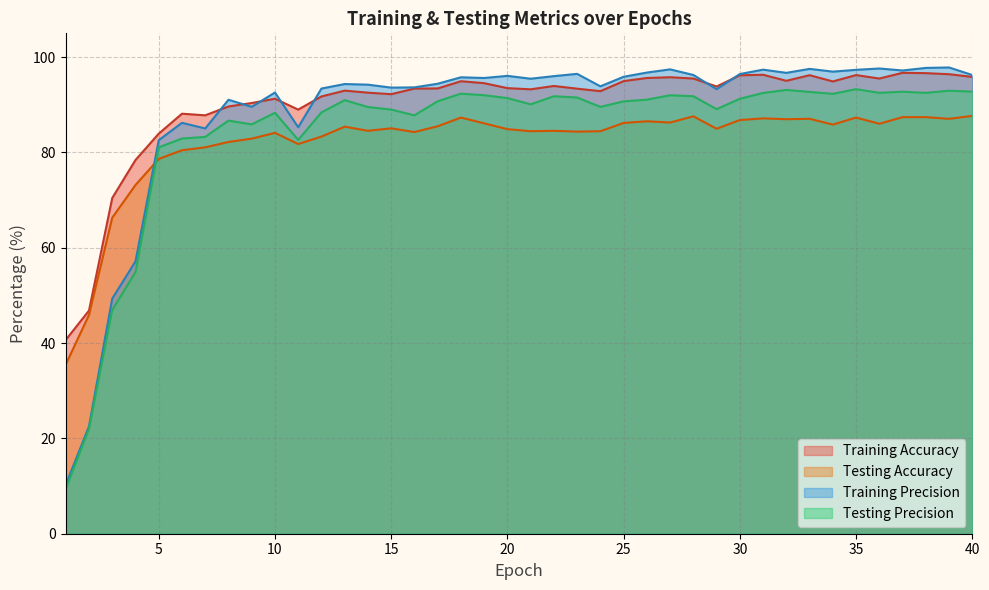

Reading left to right, extract all data points from this chart.

Training Accuracy: 1=40.7	2=46.8	3=70.4	4=78.4	5=83.9	6=88.1	7=87.8	8=89.7	9=90.4	10=91.3	11=89.0	12=91.8	13=93.0	14=92.5	15=92.2	16=93.4	17=93.4	18=95.0	19=94.5	20=93.5	21=93.3	22=94.0	23=93.4	24=92.9	25=95.0	26=95.6	27=95.8	28=95.5	29=93.8	30=96.2	31=96.3	32=95.0	33=96.2	34=94.9	35=96.2	36=95.5	37=96.7	38=96.6	39=96.4	40=95.9
Testing Accuracy: 1=35.5	2=45.9	3=66.3	4=73.2	5=78.6	6=80.5	7=81.1	8=82.2	9=82.9	10=84.1	11=81.8	12=83.3	13=85.4	14=84.5	15=85.1	16=84.3	17=85.5	18=87.3	19=86.1	20=84.9	21=84.5	22=84.5	23=84.4	24=84.5	25=86.2	26=86.5	27=86.3	28=87.6	29=85.0	30=86.8	31=87.2	32=87.0	33=87.1	34=85.9	35=87.3	36=86.0	37=87.4	38=87.4	39=87.1	40=87.7
Training Precision: 1=10.3	2=22.5	3=49.3	4=57.1	5=82.6	6=86.2	7=85.0	8=91.1	9=89.6	10=92.6	11=85.3	12=93.4	13=94.4	14=94.2	15=93.6	16=93.7	17=94.4	18=95.8	19=95.6	20=96.1	21=95.5	22=96.0	23=96.5	24=93.9	25=95.9	26=96.8	27=97.4	28=96.3	29=93.3	30=96.5	31=97.4	32=96.7	33=97.5	34=97.0	35=97.3	36=97.6	37=97.2	38=97.7	39=97.8	40=96.2
Testing Precision: 1=9.4	2=22.0	3=47.0	4=54.9	5=81.1	6=82.9	7=83.3	8=86.7	9=85.9	10=88.3	11=82.6	12=88.4	13=91.0	14=89.5	15=89.0	16=87.8	17=90.7	18=92.3	19=92.0	20=91.4	21=90.1	22=91.8	23=91.5	24=89.6	25=90.7	26=91.1	27=92.0	28=91.8	29=89.1	30=91.3	31=92.5	32=93.1	33=92.7	34=92.3	35=93.3	36=92.5	37=92.8	38=92.5	39=93.0	40=92.8